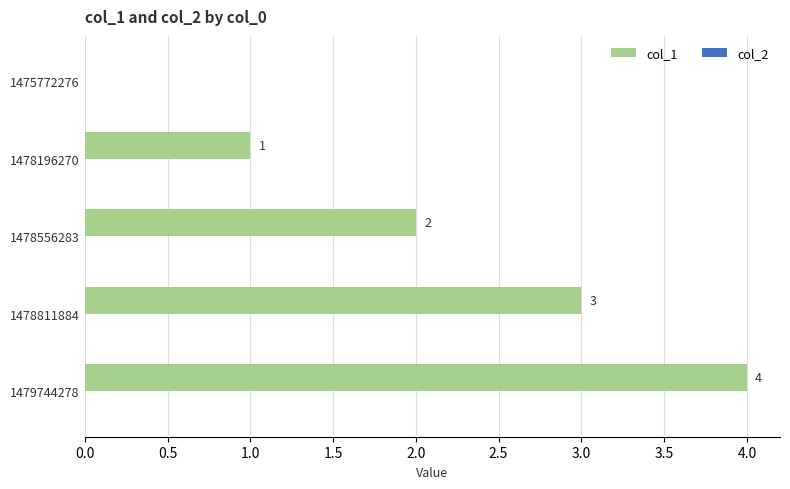

The chart shows a value of 1 at 1478811884. True or false?

False